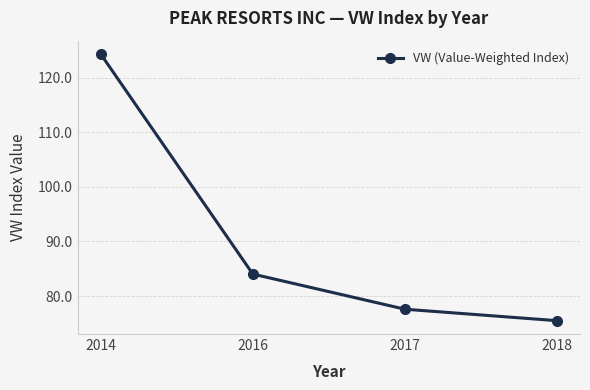

What is the sum of the values at 2017 and 2016?

161.6